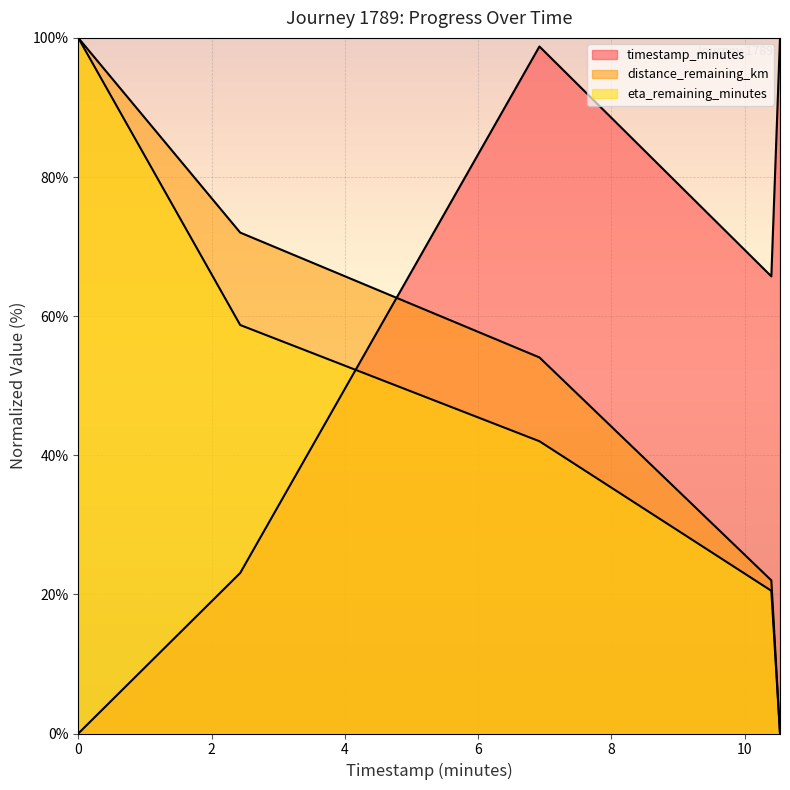

What are all the series names shown in the legend?

timestamp_minutes, distance_remaining_km, eta_remaining_minutes